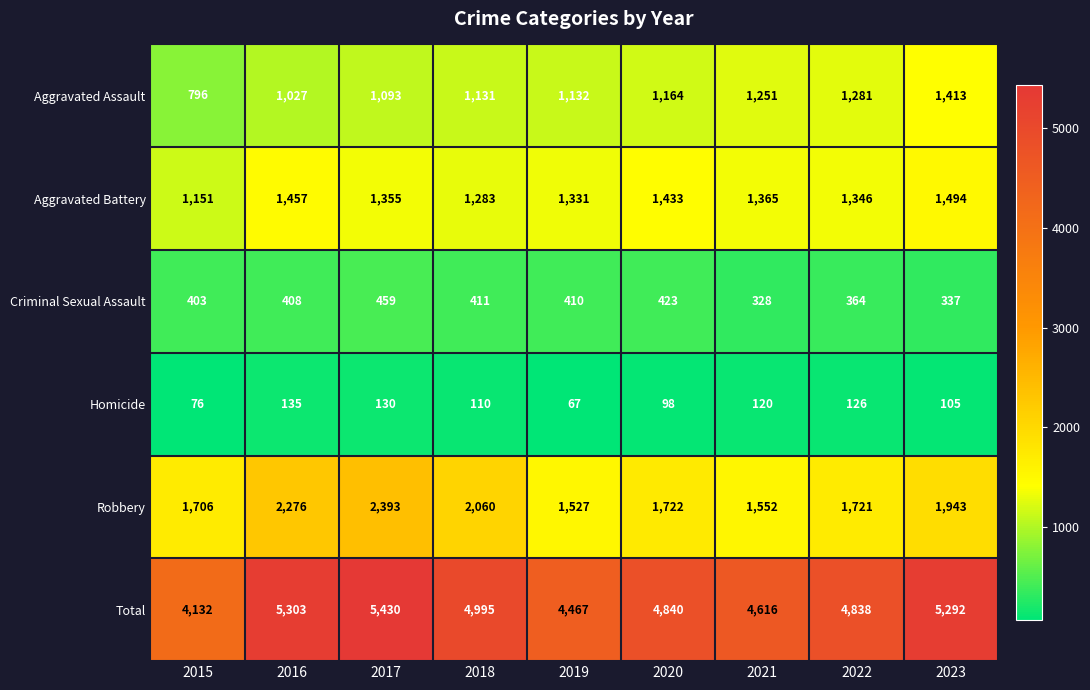

The Total series shows 2364 at 2018. True or false?

False